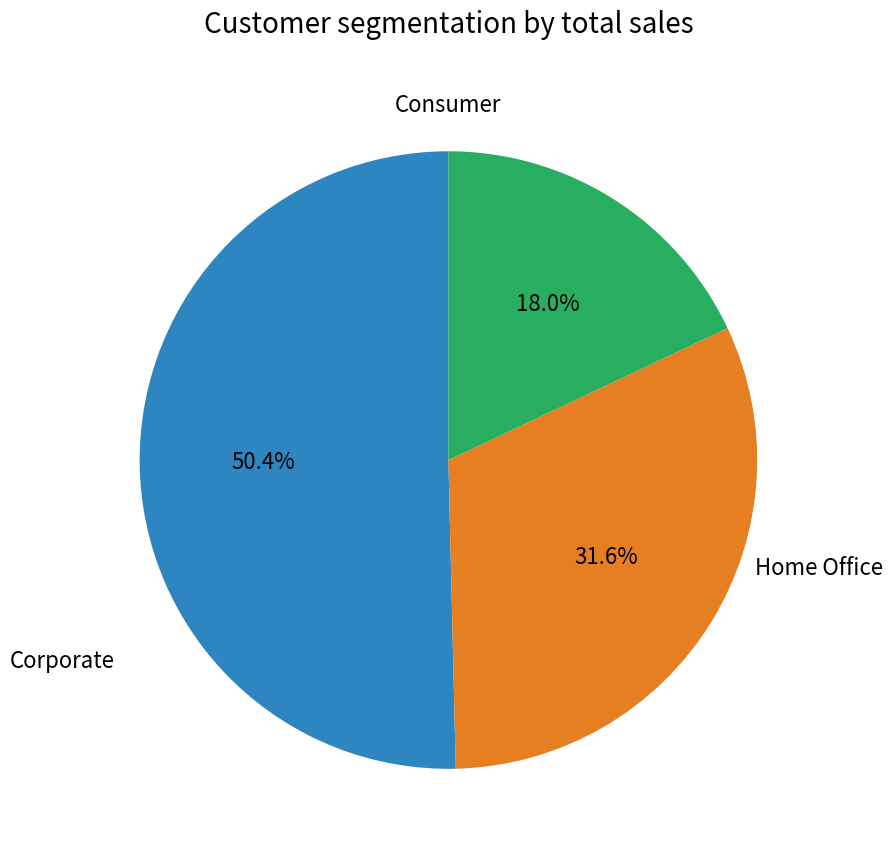

Does any single category account for the majority?

Yes